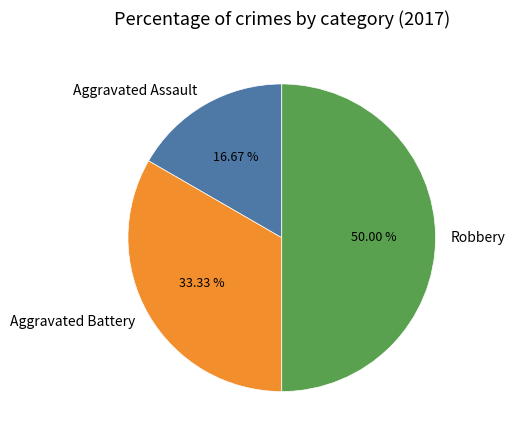

Does Aggravated Battery account for over 50% of the chart?

No